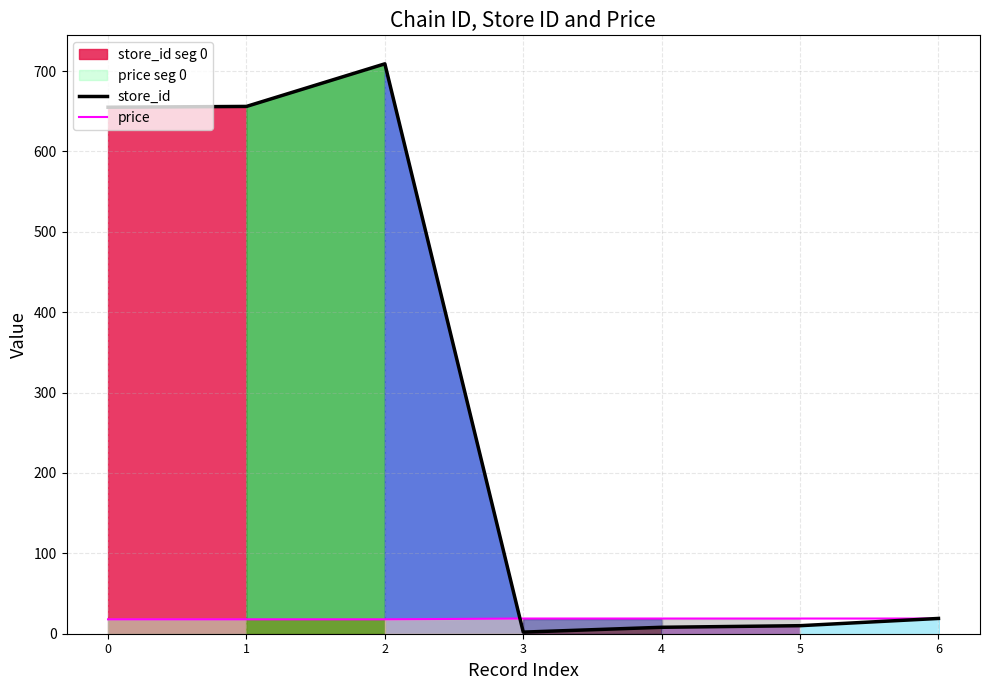

What is the difference between the second highest and minimum values in the store_id series?

654.0